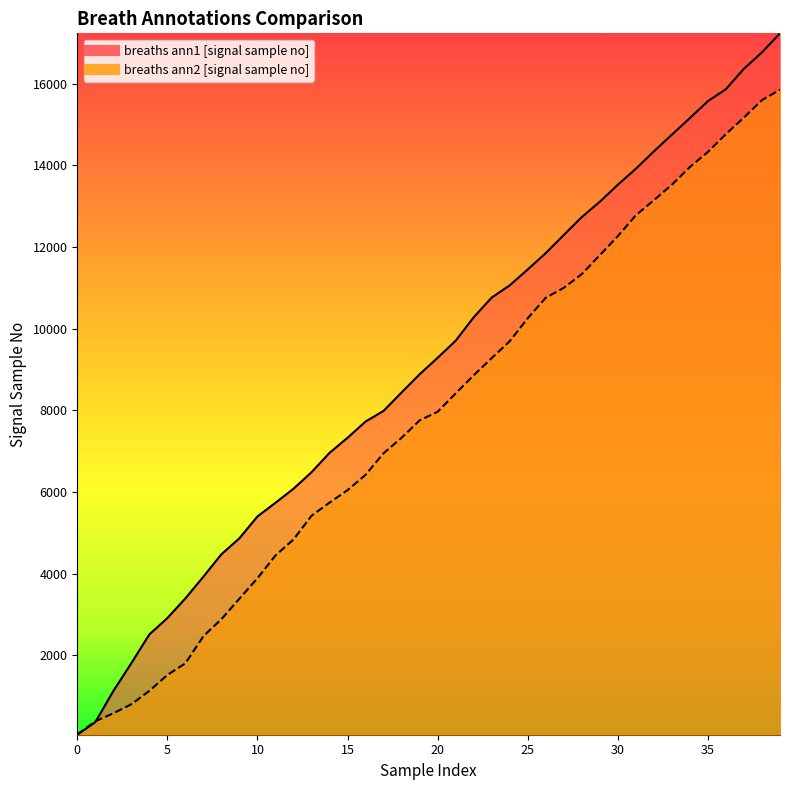

At which category is the sum across all series the highest?

39